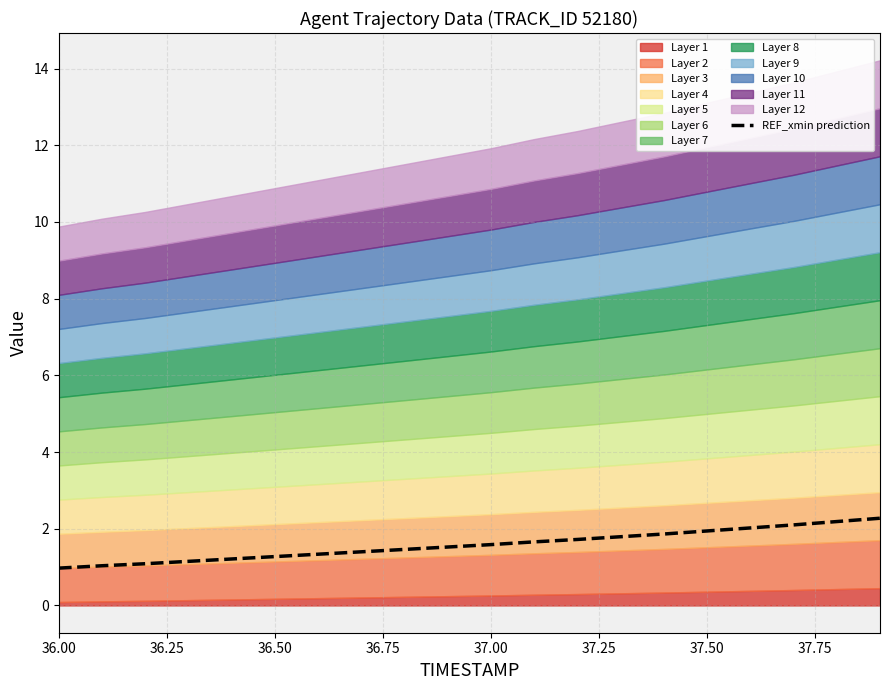

How many lines are shown in the chart?

1